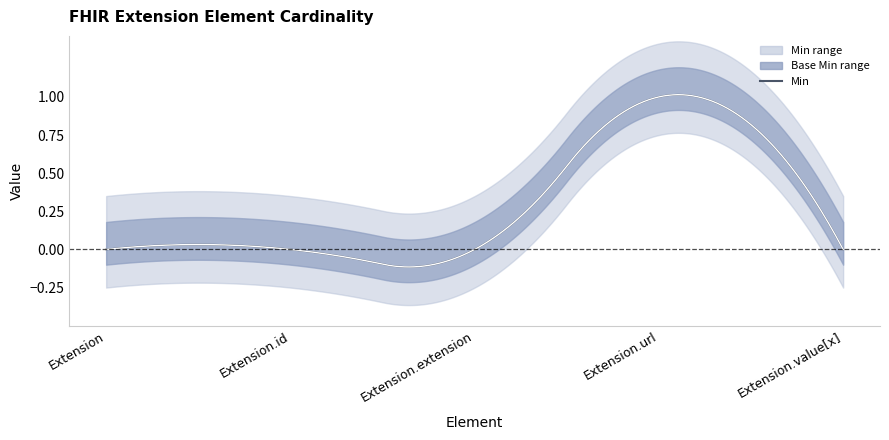

How many data points in Base Min are above 0?

1